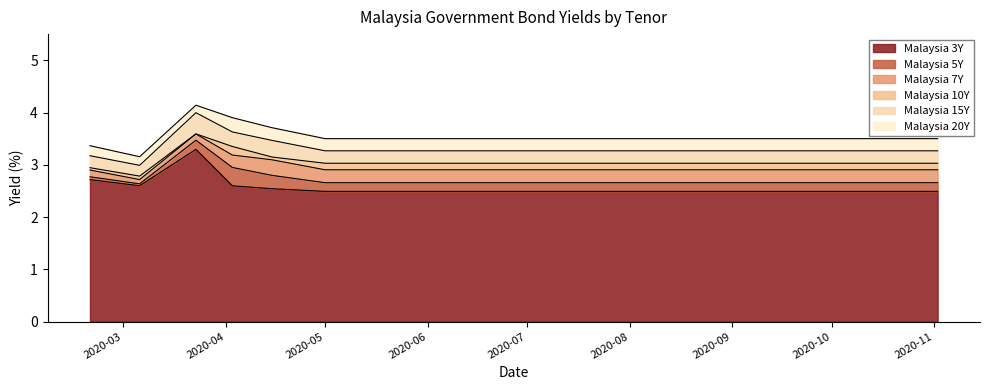

Where is the first local maximum for Malaysia 15Y?

2020-03-23